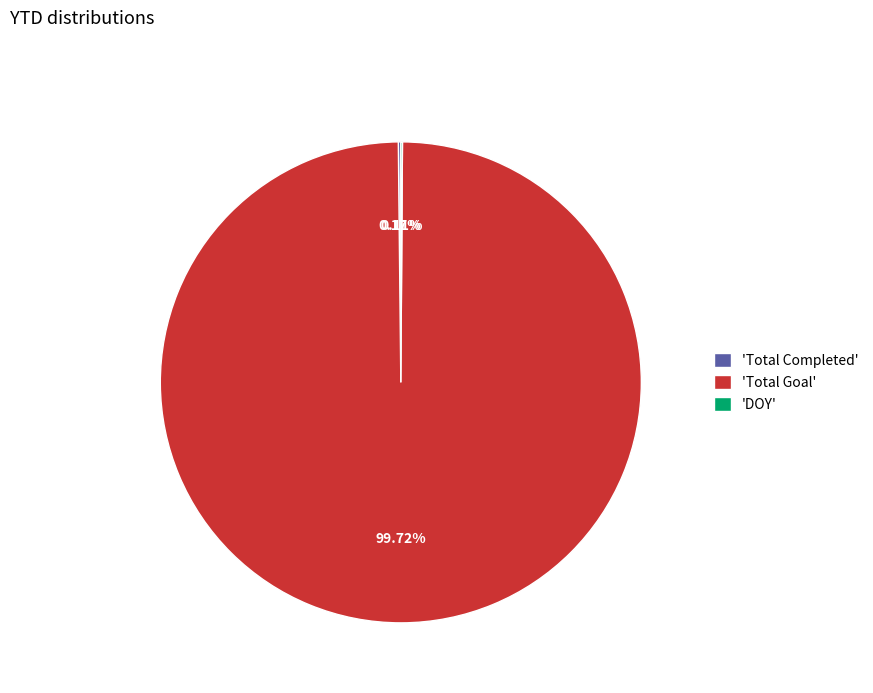

Does 'Total Goal' represent more than half of the total?

Yes